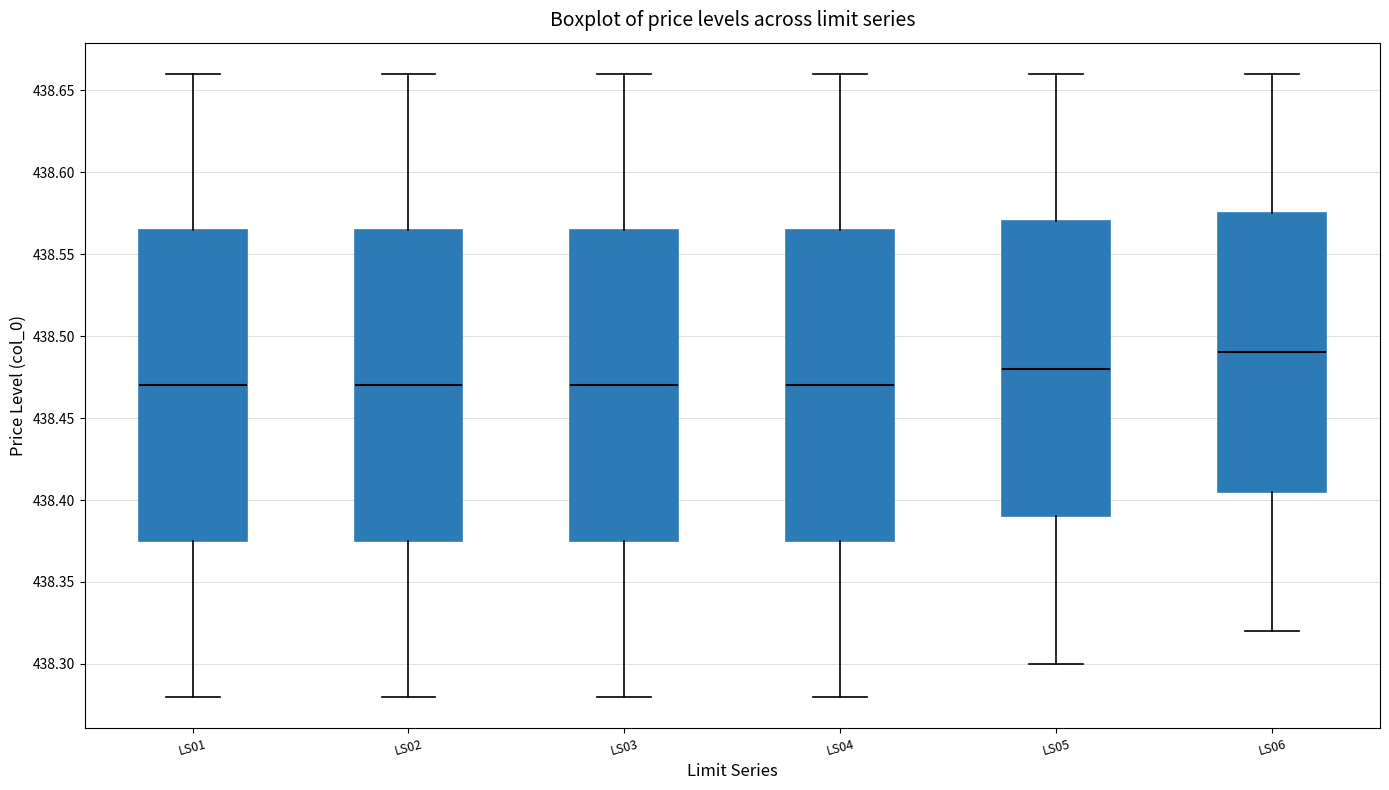

Which box has the highest median line?

LS06